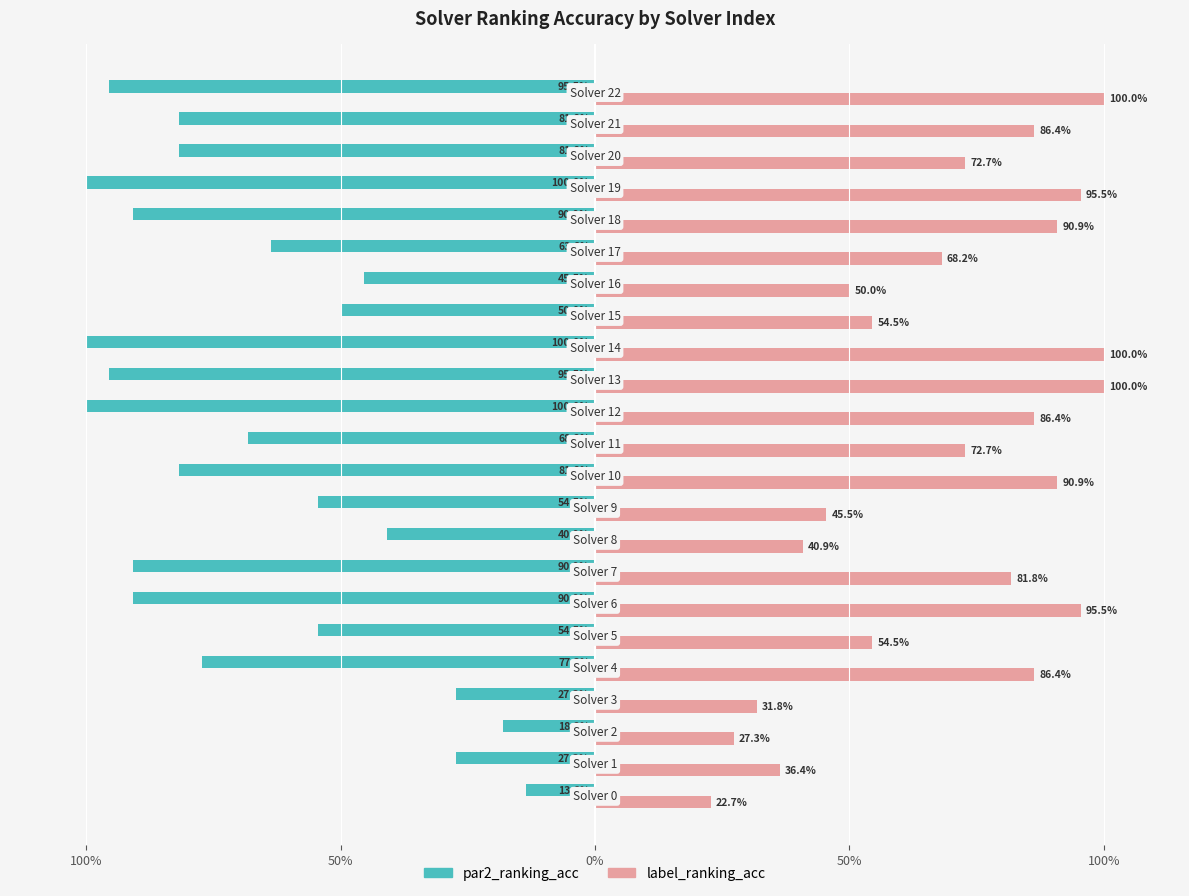

What are all the series names shown in the legend?

par2_ranking_acc, label_ranking_acc